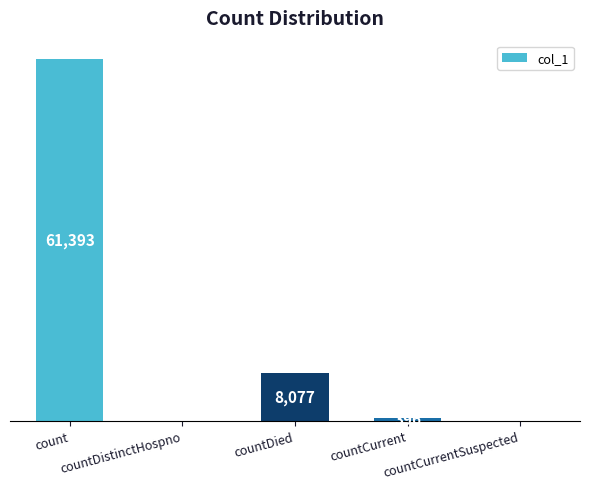

True or false: the data shows 179 at countCurrent.

False